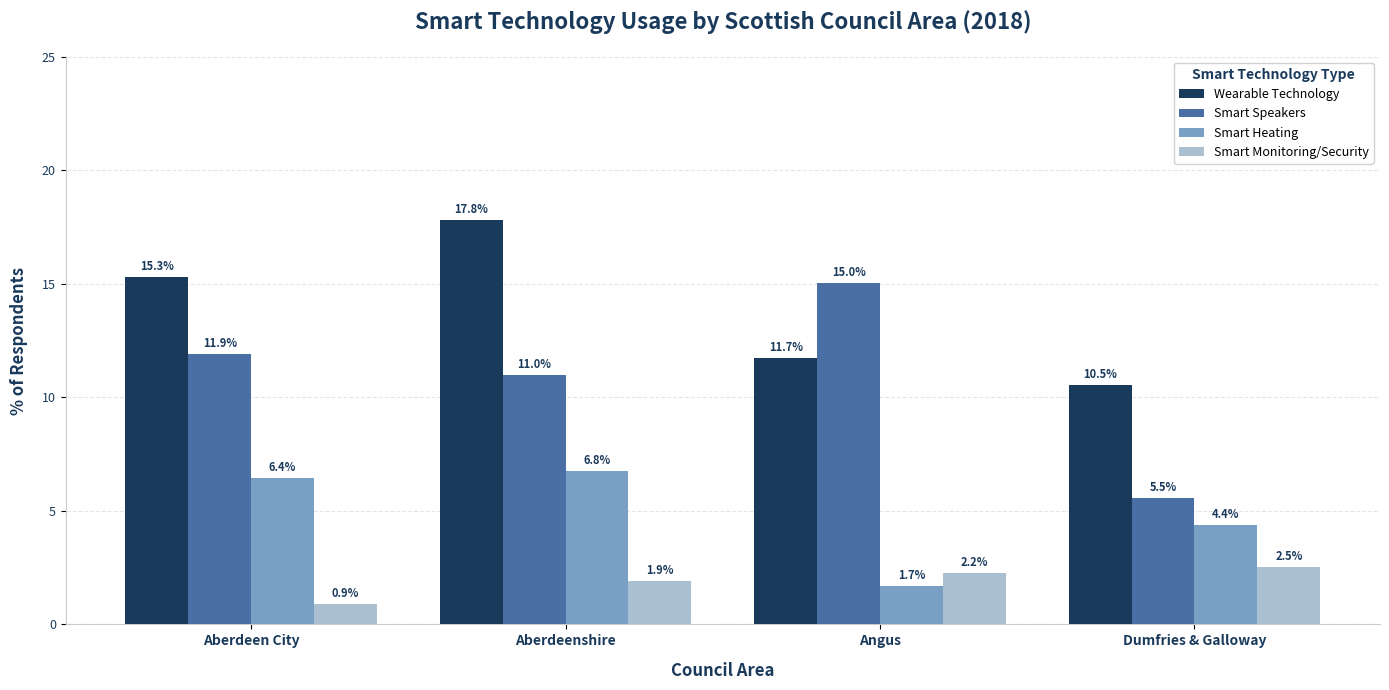

What is the value of the Smart Monitoring/Security bar at the 2nd from the left?

1.9